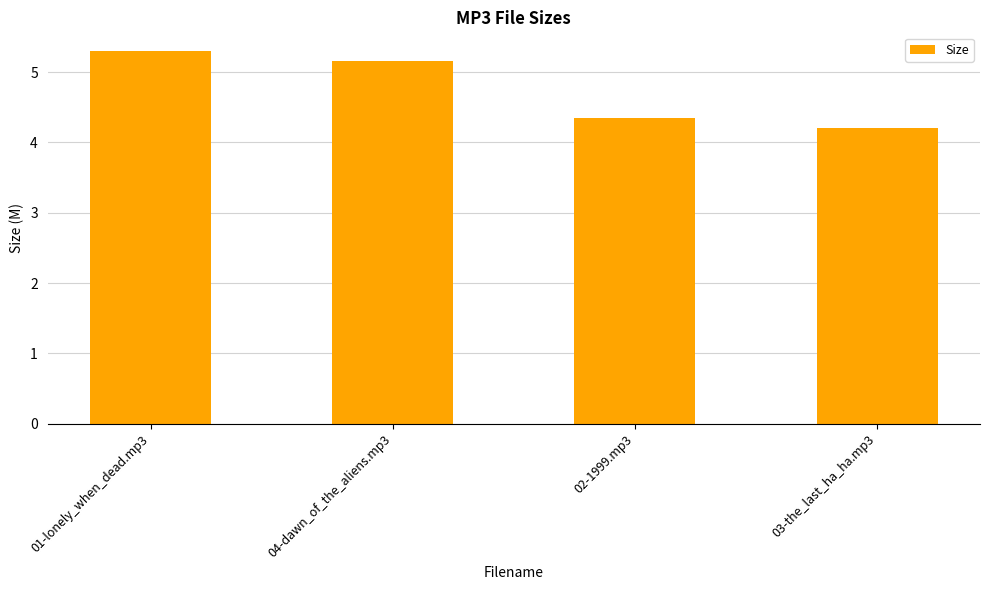

List the labels in order of value, smallest first.

03-the_last_ha_ha.mp3, 02-1999.mp3, 04-dawn_of_the_aliens.mp3, 01-lonely_when_dead.mp3